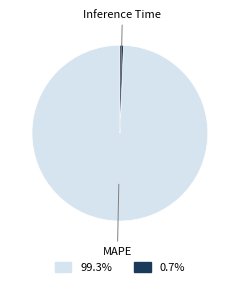

Count the number of slices in the pie.

2